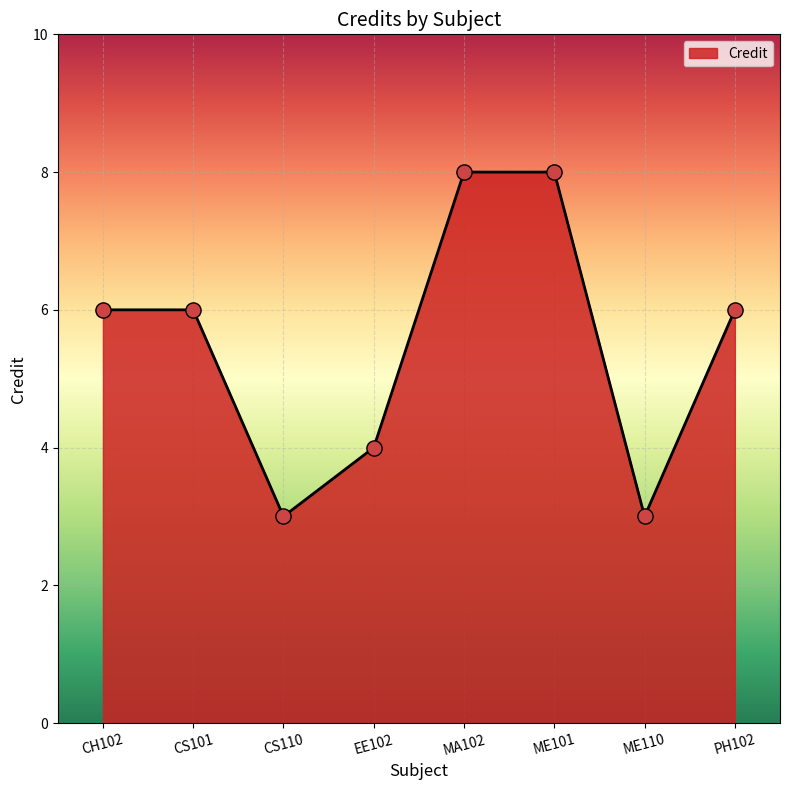

Which has a higher value, MA102 or PH102?

MA102